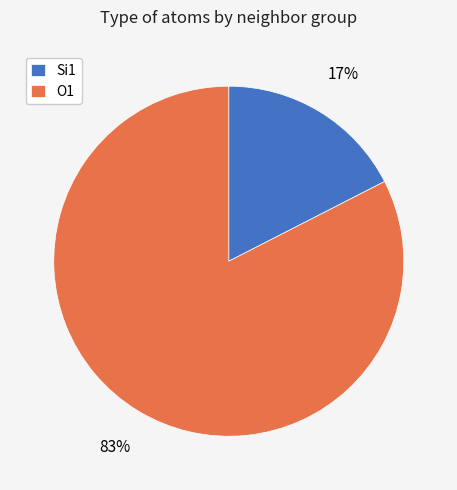

Is the sum of O1 and Si1 greater than half?

Yes